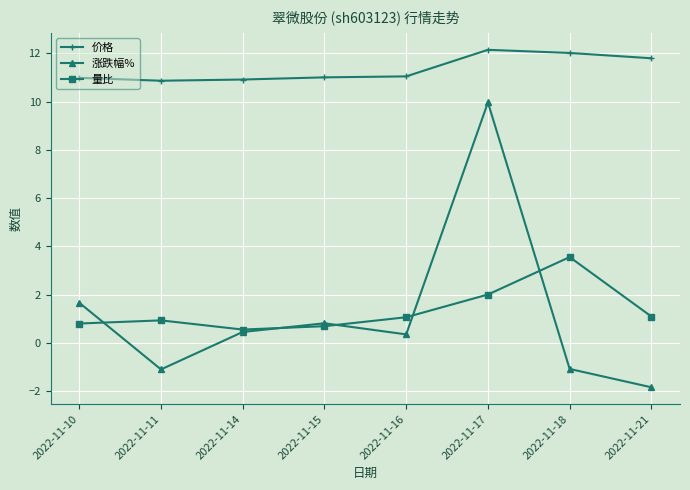

What is the difference between the maximum and minimum values in the 量比 series?

3.0